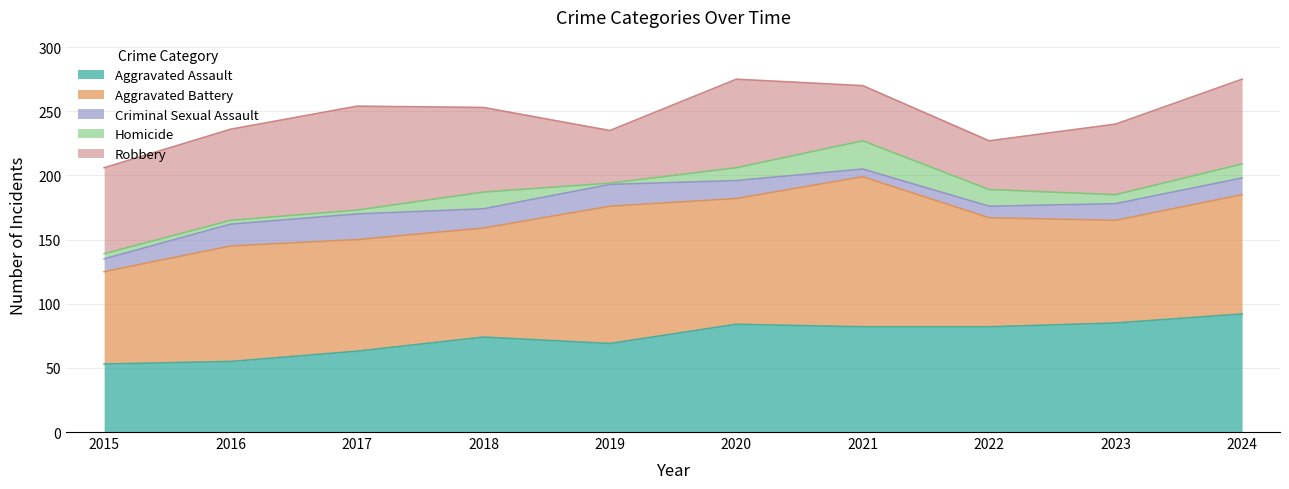

What value does the Homicide series have at 2020?

10